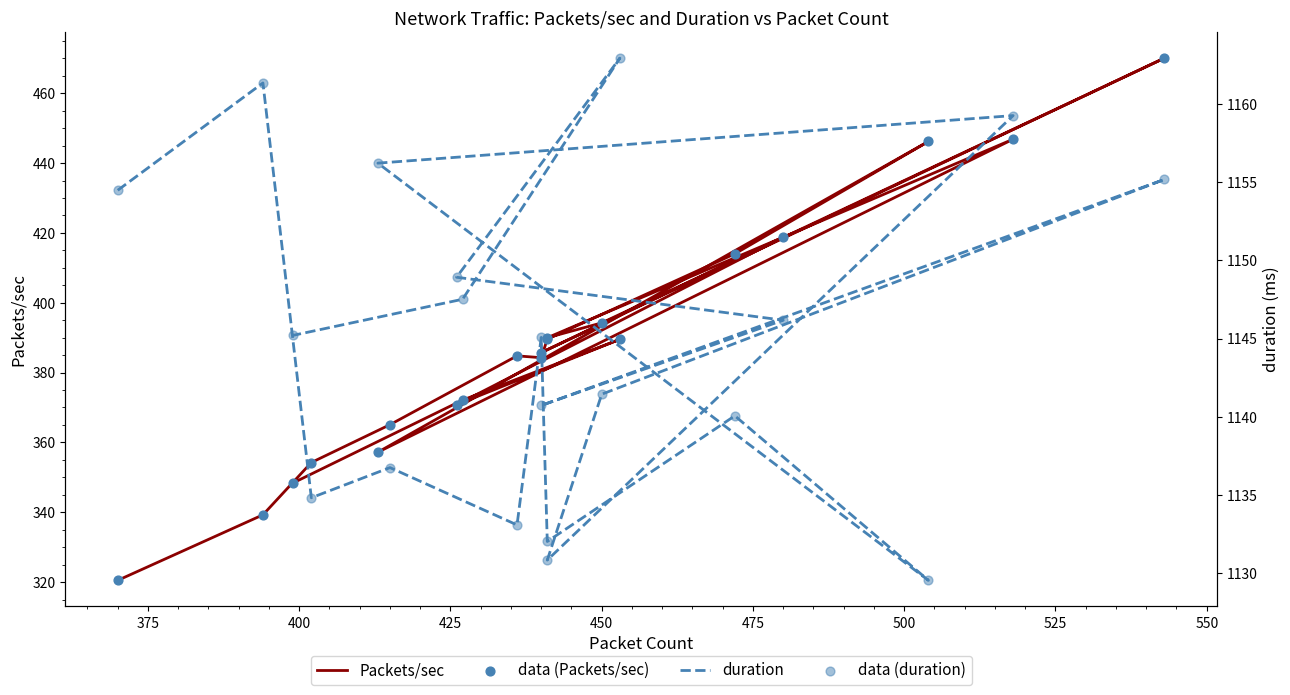

What are all the series names shown in the legend?

Packets/sec, data (Packets/sec), duration, data (duration)